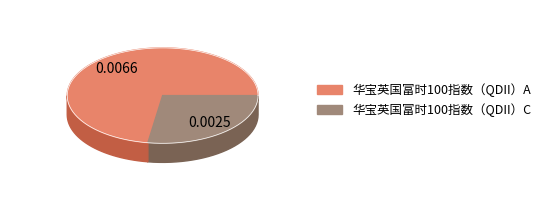

Which slice is the smallest?

华宝英国富时100指数（QDII）C